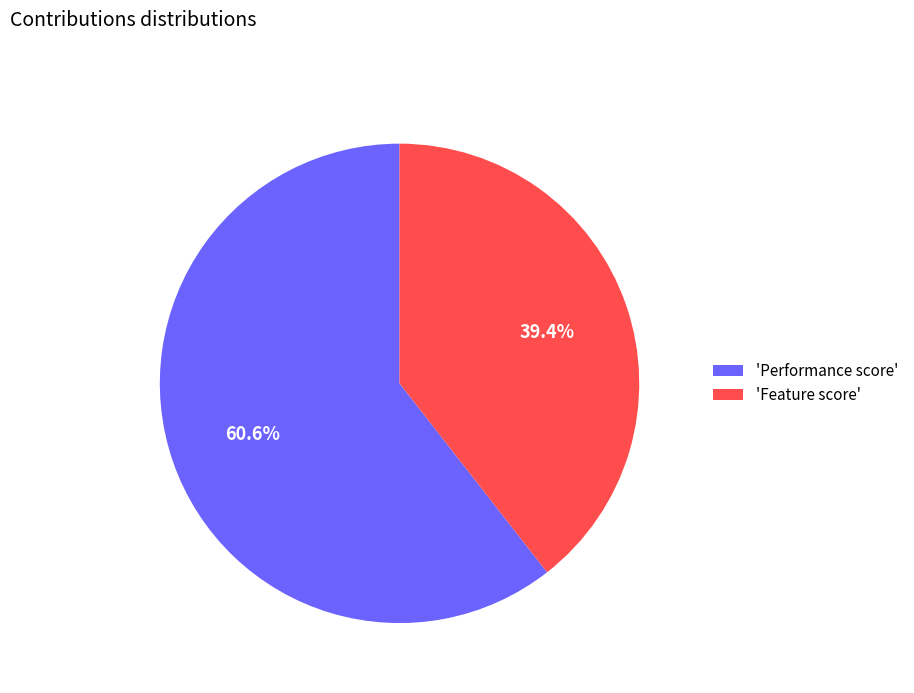

What is the ratio of the value at 'Performance score' to the value at 'Feature score'?

1.5